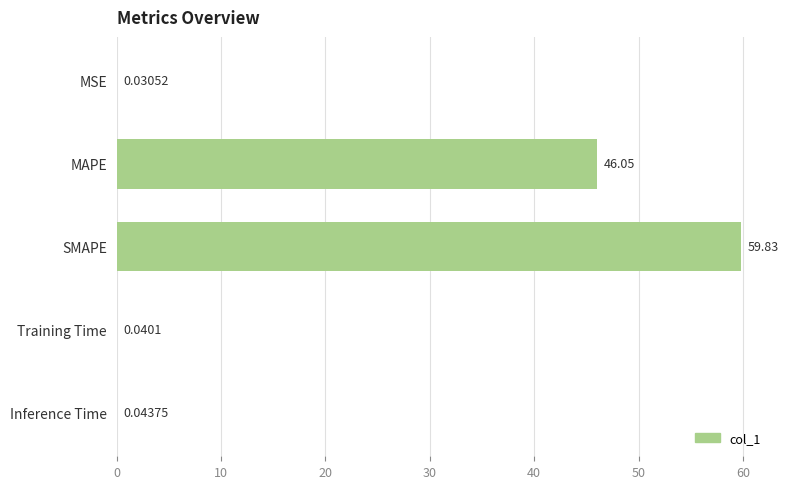

Are the bars horizontal?

Yes